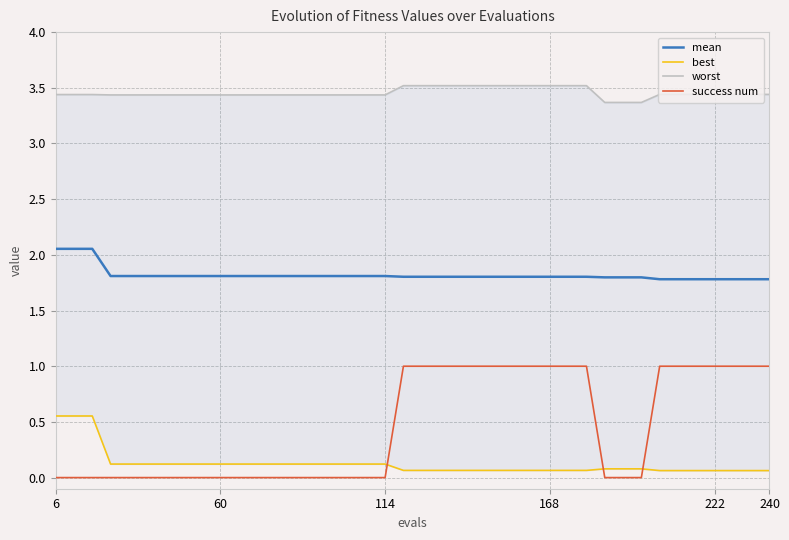

Which series has the largest total across all categories?

worst